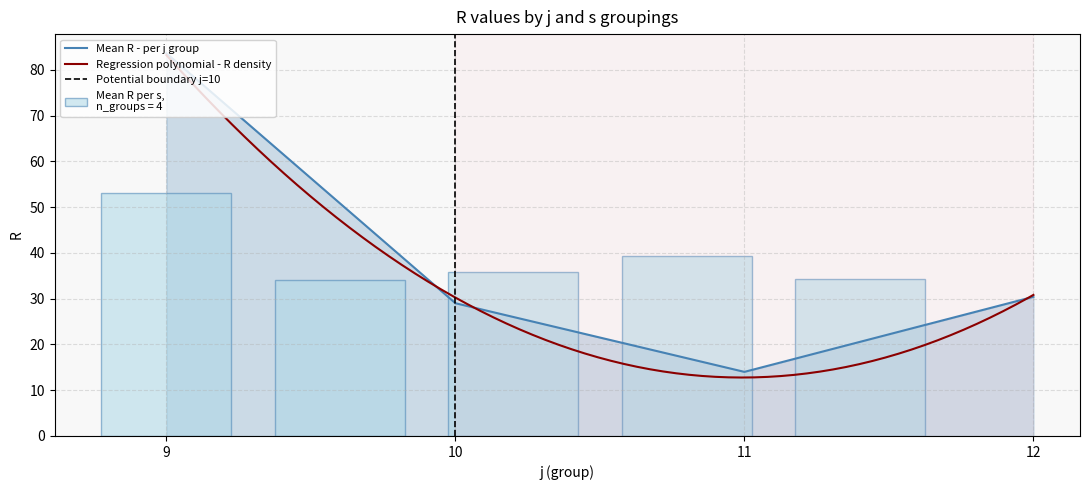

At which label does Mean R - per j group reach its peak?

9